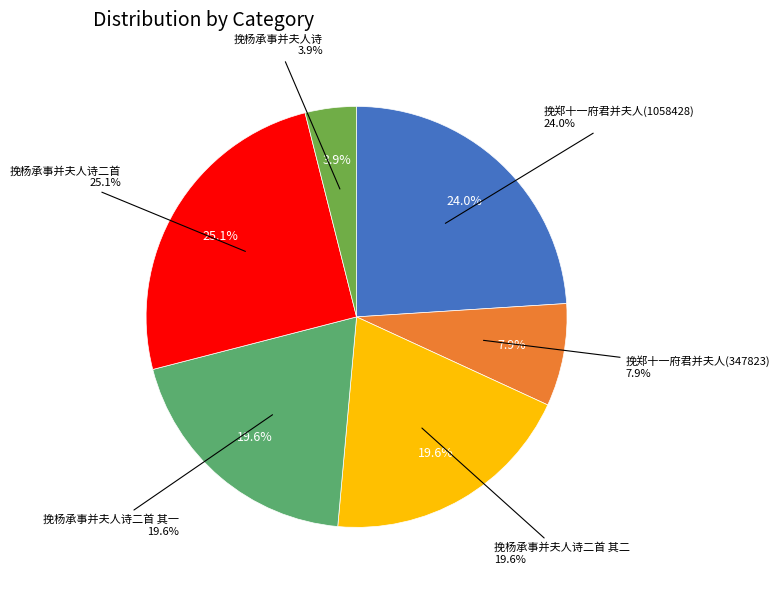

To the nearest percent, what is the difference between the 挽杨承事并夫人诗 and 挽杨承事并夫人诗二首 其二 slice percentages?

16%